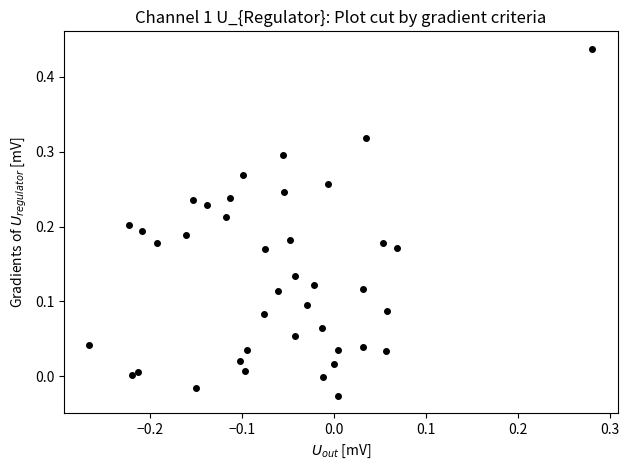

What is the range of Y values (max minus min)?

0.5